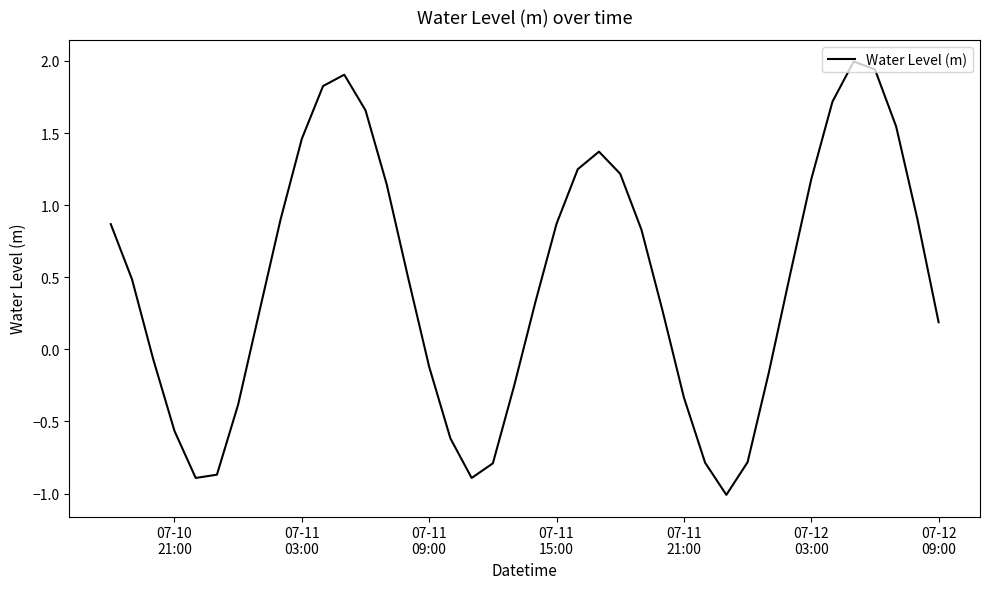

What is the minimum value shown in the chart?

-1.0